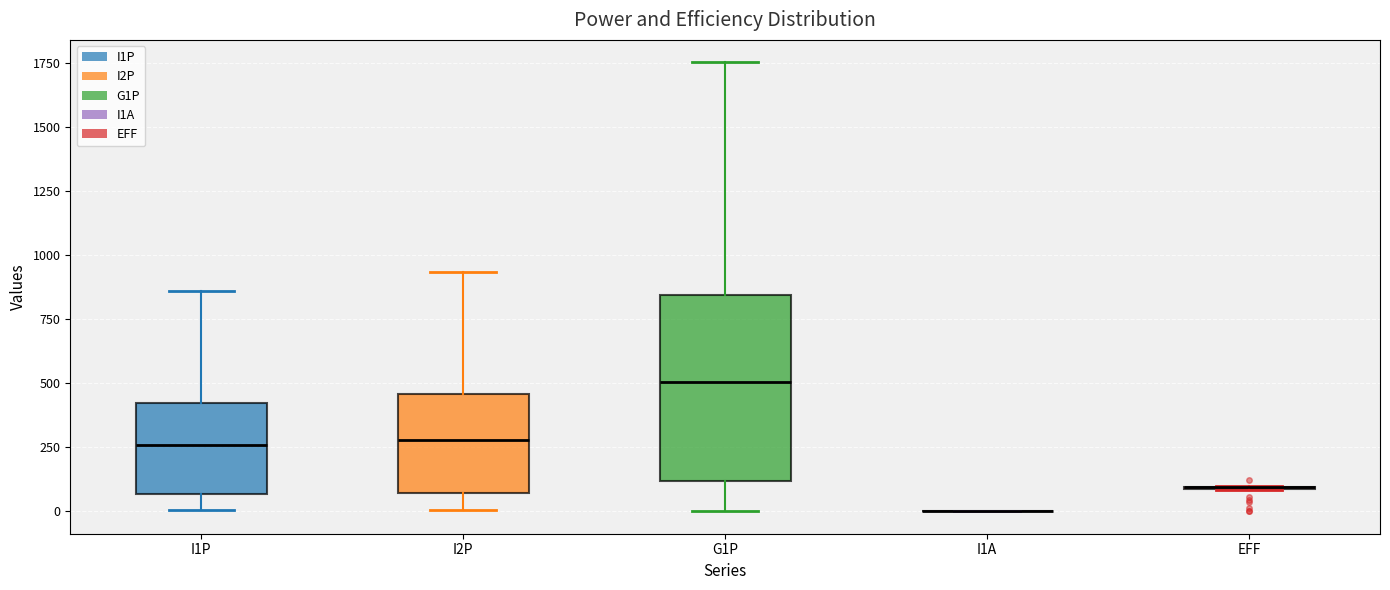

Reading left to right, transcribe this box plot: for each box, give where its median line is, the range the box spans, and where its two whiskers end, as read against the y-axis. The values are not printed on the chart, so give them approximately, as read against the axis.

I1P: median 250, box 50 to 400, whiskers 0 to 850
I2P: median 300, box 50 to 450, whiskers 0 to 950
G1P: median 500, box 100 to 850, whiskers 0 to 1750
I1A: box collapsed to a line at 0, whiskers 0 to 0
EFF: box collapsed to a line at 100, whiskers 100 to 100